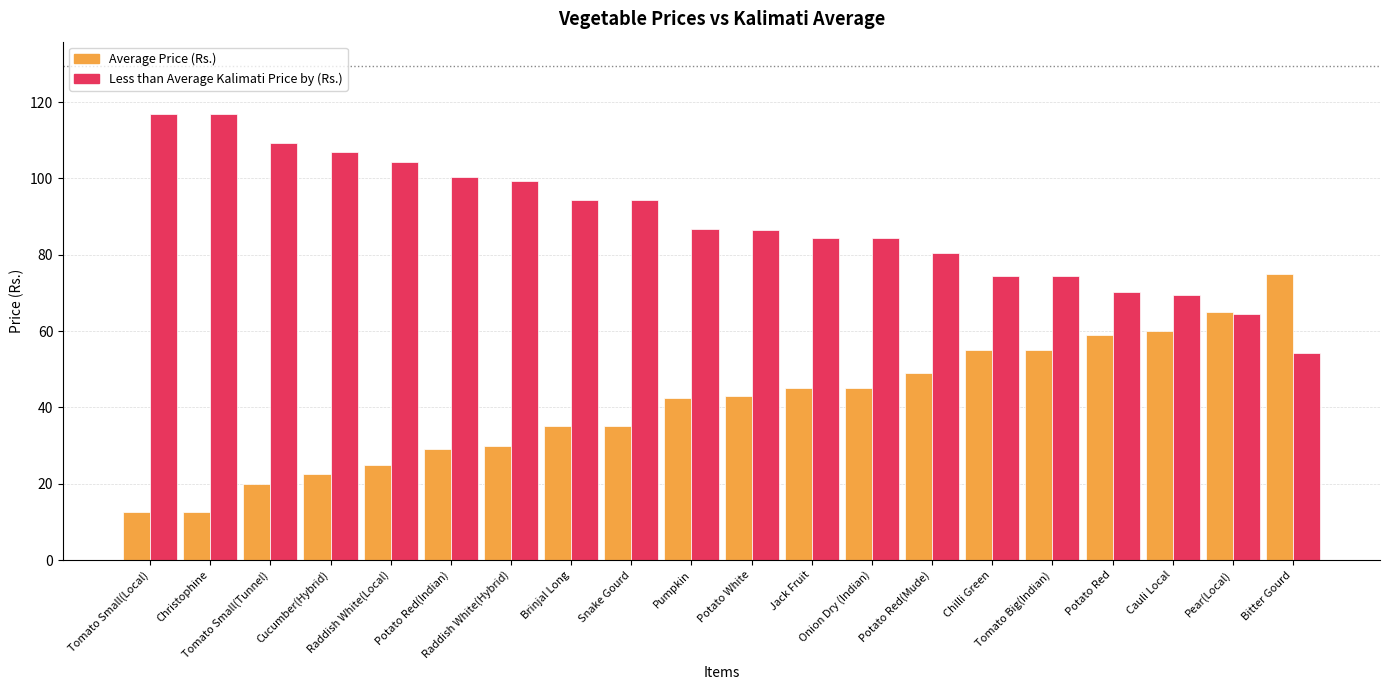

What is the value of the Average Price (Rs.) bar at the 13th from the left?

45.0